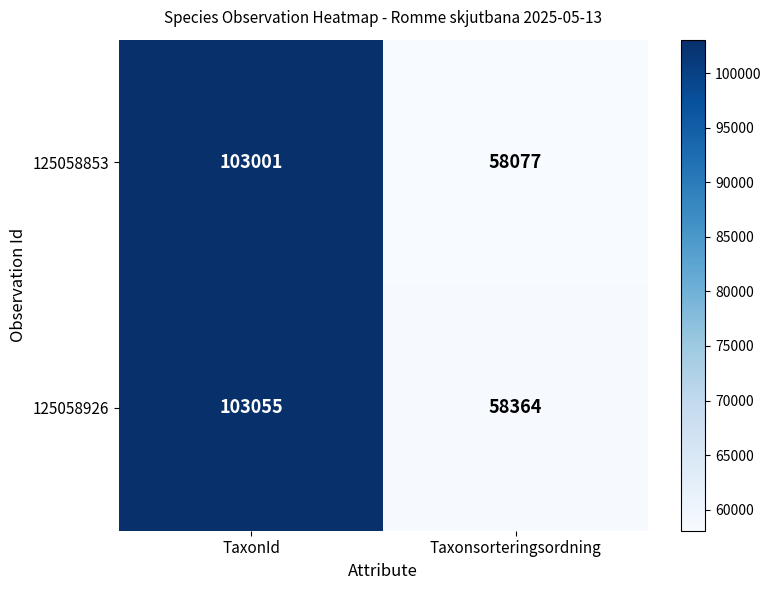

Reading left to right, extract all data points from this chart.

125058853: TaxonId=103001	Taxonsorteringsordning=58077
125058926: TaxonId=103055	Taxonsorteringsordning=58364